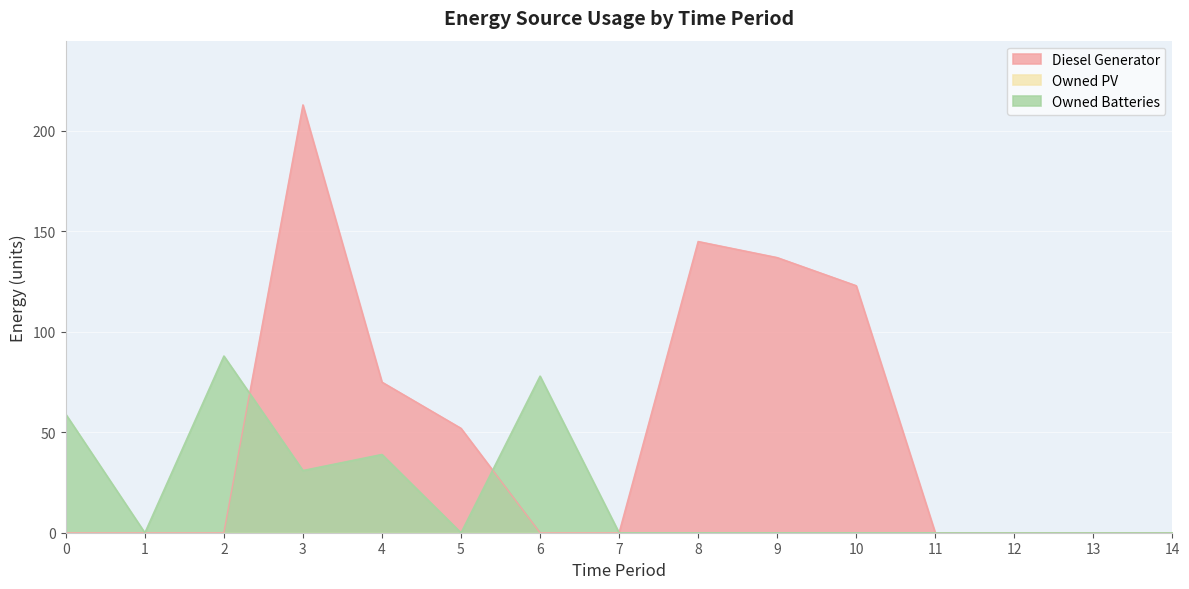

Which category has the highest value in the Diesel Generator series?

3